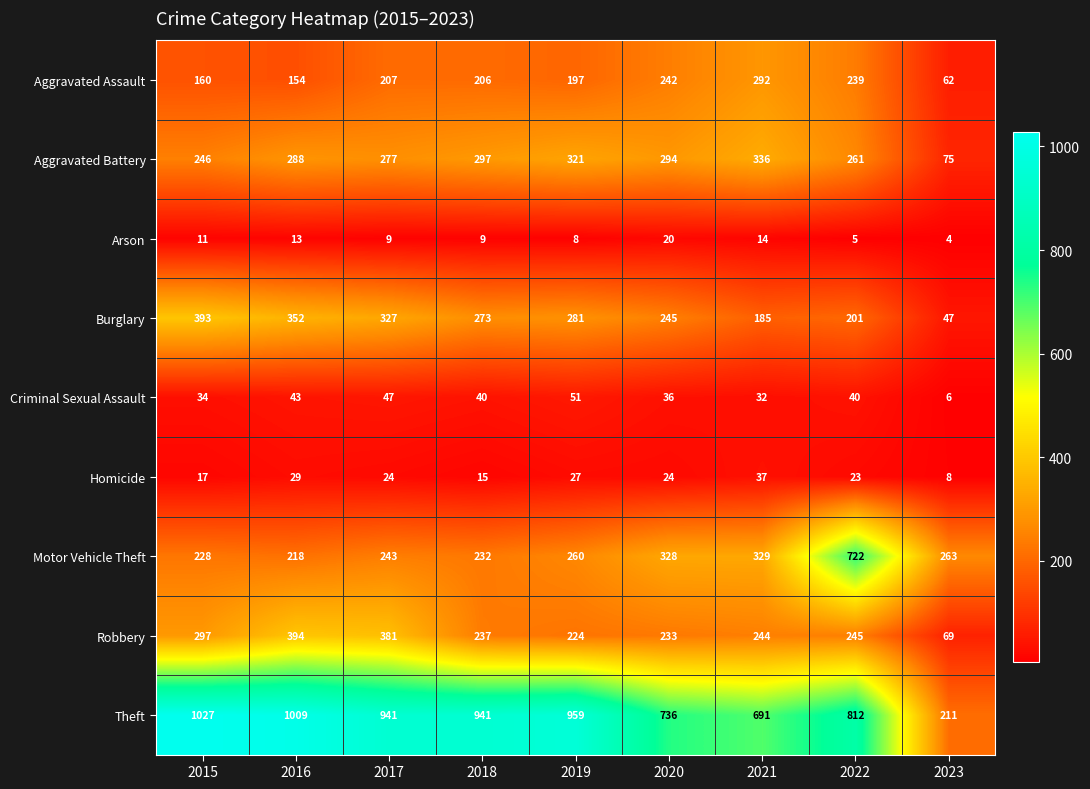

True or false: Criminal Sexual Assault has a value of 43 at 2016.

True